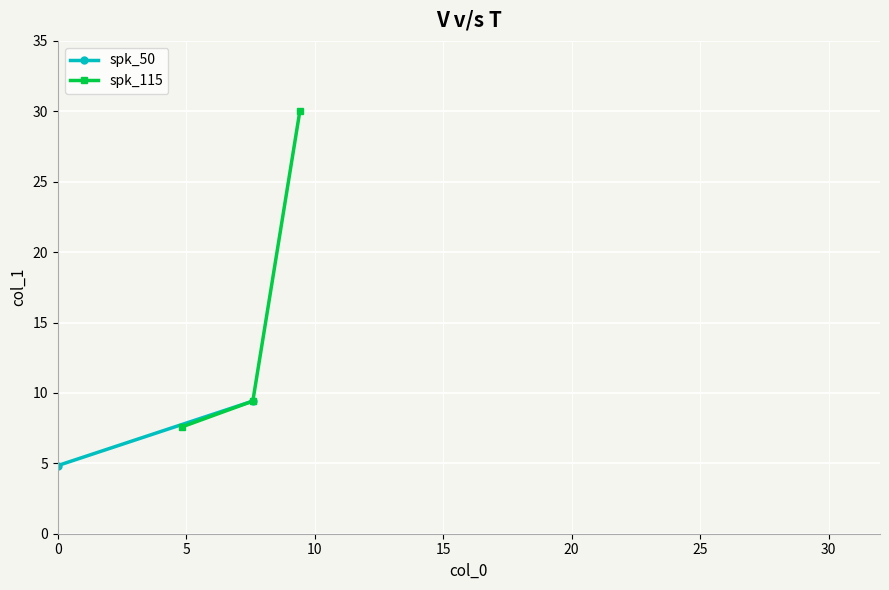

What is the lowest value of the spk_115 series?

7.6